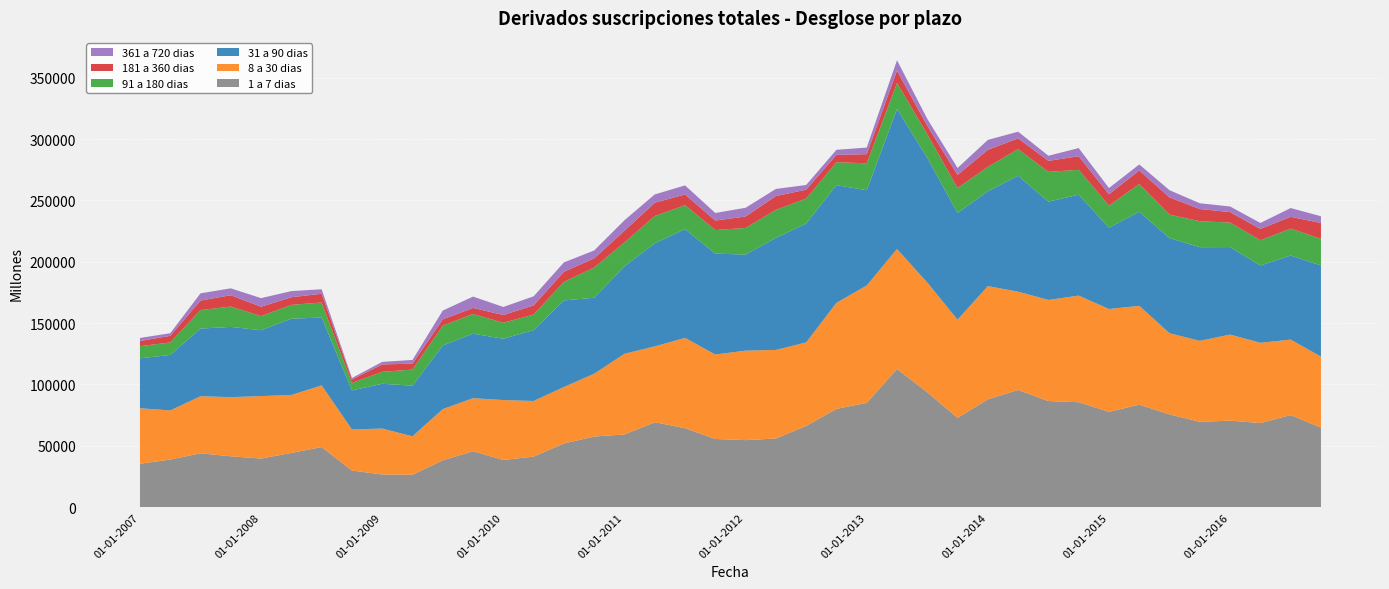

Reading right to left, transcribe all the data shown in this chart.

1 a 7 dias: 01-10-2016=64890	01-07-2016=75068	01-04-2016=68591	01-01-2016=70562	01-10-2015=69559	01-07-2015=75635	01-04-2015=83559	01-01-2015=77707	01-10-2014=85562	01-07-2014=86496	01-04-2014=95549	01-01-2014=87920	01-10-2013=72824	01-07-2013=93663	01-04-2013=112614	01-01-2013=85010	01-10-2012=80147	01-07-2012=66249	01-04-2012=56004	01-01-2012=54661	01-10-2011=55600	01-07-2011=64406	01-04-2011=69230	01-01-2011=59308	01-10-2010=57593	01-07-2010=51956	01-04-2010=41271	01-01-2010=38468	01-10-2009=45626	01-07-2009=38208	01-04-2009=26426	01-01-2009=26659	01-10-2008=29854	01-07-2008=49038	01-04-2008=44229	01-01-2008=39641	01-10-2007=41491	01-07-2007=43929	01-04-2007=38814	01-01-2007=35408
8 a 30 dias: 01-10-2016=57831	01-07-2016=61532	01-04-2016=65399	01-01-2016=70133	01-10-2015=66025	01-07-2015=66141	01-04-2015=80575	01-01-2015=83814	01-10-2014=86879	01-07-2014=82418	01-04-2014=80105	01-01-2014=92262	01-10-2013=80004	01-07-2013=89423	01-04-2013=97812	01-01-2013=95672	01-10-2012=86415	01-07-2012=68034	01-04-2012=72179	01-01-2012=72935	01-10-2011=68838	01-07-2011=73581	01-04-2011=61846	01-01-2011=65744	01-10-2010=51185	01-07-2010=46014	01-04-2010=45295	01-01-2010=48845	01-10-2009=43230	01-07-2009=41742	01-04-2009=31371	01-01-2009=37444	01-10-2008=33526	01-07-2008=50254	01-04-2008=47223	01-01-2008=50907	01-10-2007=48208	01-07-2007=46501	01-04-2007=40070	01-01-2007=45249
31 a 90 dias: 01-10-2016=74303	01-07-2016=68467	01-04-2016=62954	01-01-2016=71293	01-10-2015=76295	01-07-2015=77534	01-04-2015=76587	01-01-2015=66246	01-10-2014=82220	01-07-2014=80104	01-04-2014=94467	01-01-2014=77274	01-10-2013=86934	01-07-2013=101595	01-04-2013=114078	01-01-2013=77625	01-10-2012=95903	01-07-2012=96915	01-04-2012=91280	01-01-2012=78269	01-10-2011=82193	01-07-2011=88642	01-04-2011=83955	01-01-2011=71284	01-10-2010=61936	01-07-2010=70515	01-04-2010=57766	01-01-2010=49957	01-10-2009=52548	01-07-2009=51847	01-04-2009=41230	01-01-2009=36510	01-10-2008=31801	01-07-2008=55293	01-04-2008=62178	01-01-2008=53669	01-10-2007=57229	01-07-2007=55143	01-04-2007=45206	01-01-2007=40667
91 a 180 dias: 01-10-2016=21733	01-07-2016=21981	01-04-2016=20587	01-01-2016=19957	01-10-2015=21151	01-07-2015=19120	01-04-2015=22686	01-01-2015=18031	01-10-2014=20300	01-07-2014=24245	01-04-2014=21711	01-01-2014=19875	01-10-2013=20351	01-07-2013=19299	01-04-2013=21147	01-01-2013=21963	01-10-2012=18633	01-07-2012=20276	01-04-2012=22879	01-01-2012=21710	01-10-2011=19192	01-07-2011=19512	01-04-2011=22239	01-01-2011=19395	01-10-2010=24618	01-07-2010=15119	01-04-2010=12671	01-01-2010=13050	01-10-2009=16067	01-07-2009=16166	01-04-2009=13139	01-01-2009=9702	01-10-2008=6057	01-07-2008=12233	01-04-2008=11255	01-01-2008=11482	01-10-2007=16588	01-07-2007=15069	01-04-2007=10174	01-01-2007=9908
181 a 360 dias: 01-10-2016=12867	01-07-2016=9572	01-04-2016=9279	01-01-2016=8519	01-10-2015=9981	01-07-2015=14024	01-04-2015=11056	01-01-2015=9226	01-10-2014=11039	01-07-2014=8987	01-04-2014=8758	01-01-2014=13936	01-10-2013=10698	01-07-2013=6794	01-04-2013=10123	01-01-2013=7428	01-10-2012=6048	01-07-2012=7283	01-04-2012=11237	01-01-2012=9325	01-10-2011=7789	01-07-2011=8741	01-04-2011=10842	01-01-2011=9573	01-10-2010=7487	01-07-2010=8281	01-04-2010=7455	01-01-2010=6321	01-10-2009=4929	01-07-2009=5113	01-04-2009=4838	01-01-2009=6011	01-10-2008=2874	01-07-2008=7155	01-04-2008=6213	01-01-2008=7655	01-10-2007=9233	01-07-2007=7766	01-04-2007=5359	01-01-2007=4225
361 a 720 dias: 01-10-2016=5502	01-07-2016=7163	01-04-2016=4821	01-01-2016=4602	01-10-2015=4680	01-07-2015=5868	01-04-2015=4861	01-01-2015=5060	01-10-2014=6665	01-07-2014=4158	01-04-2014=5435	01-01-2014=8057	01-10-2013=5630	01-07-2013=5685	01-04-2013=8466	01-01-2013=5366	01-10-2012=4118	01-07-2012=3833	01-04-2012=5783	01-01-2012=7117	01-10-2011=6147	01-07-2011=7374	01-04-2011=6779	01-01-2011=8559	01-10-2010=6409	01-07-2010=7609	01-04-2010=7412	01-01-2010=6549	01-10-2009=9239	01-07-2009=7172	01-04-2009=3009	01-01-2009=2102	01-10-2008=1162	01-07-2008=3645	01-04-2008=5021	01-01-2008=7018	01-10-2007=5612	01-07-2007=5905	01-04-2007=2143	01-01-2007=2479